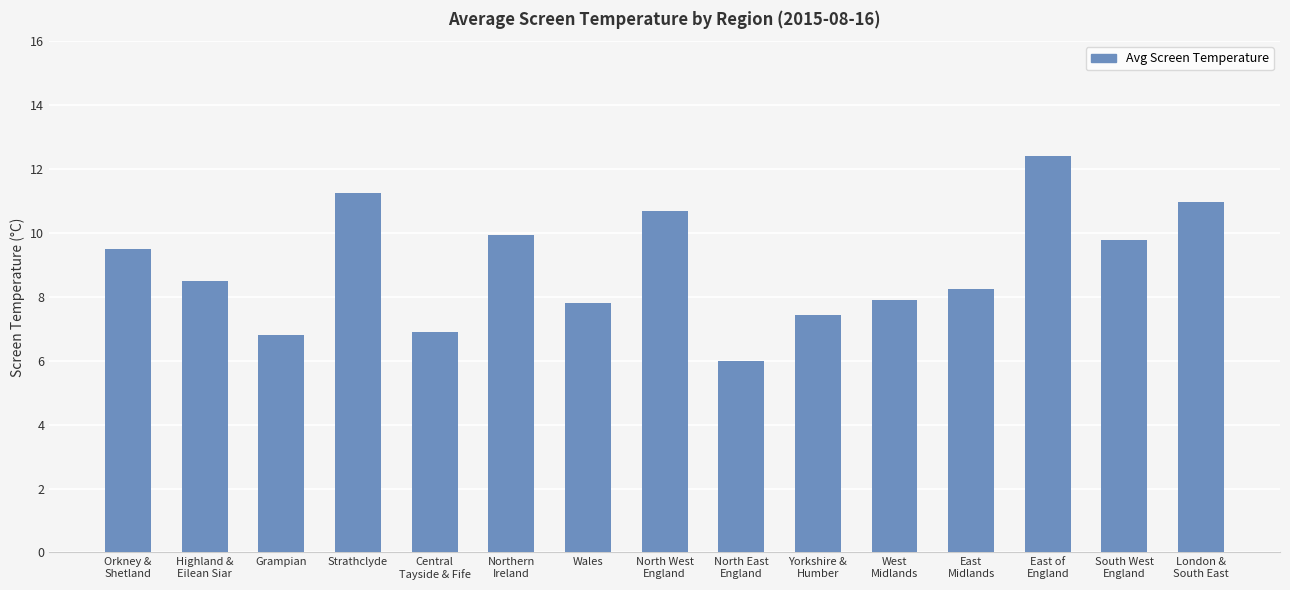

The value at Strathclyde is 11.2. True or false?

True